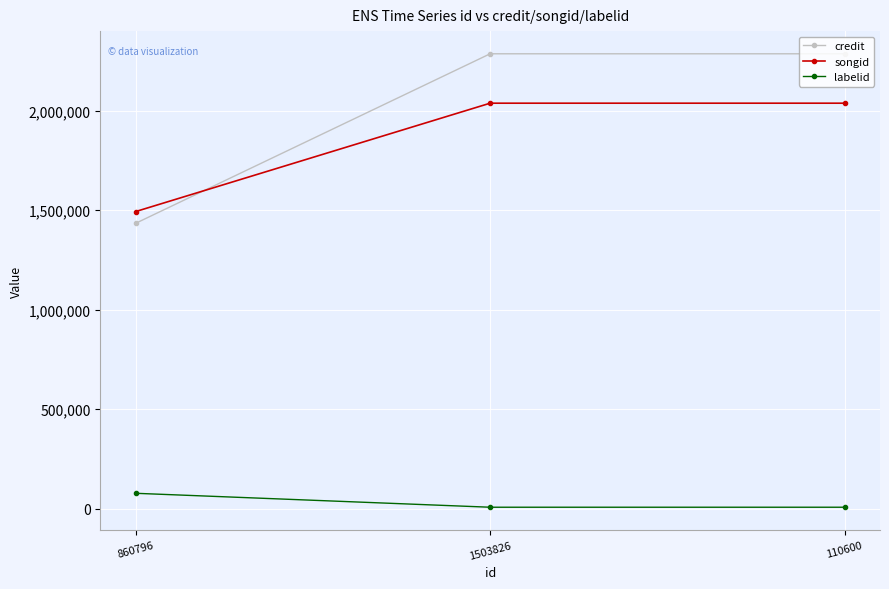

What is the label of the 1st point from the left?

860796